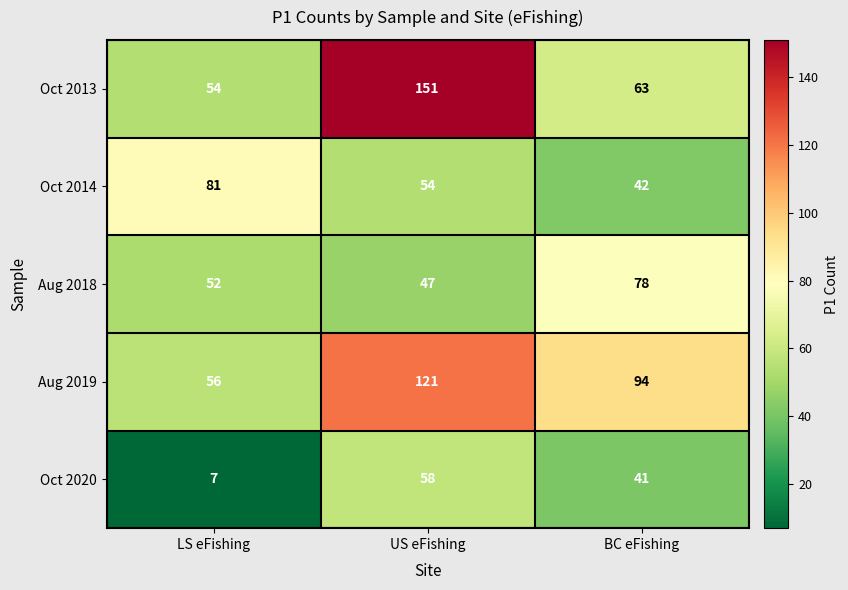

Reading left to right, what are all the values shown in this chart?

Oct 2013: LS eFishing=54	US eFishing=151	BC eFishing=63
Oct 2014: LS eFishing=81	US eFishing=54	BC eFishing=42
Aug 2018: LS eFishing=52	US eFishing=47	BC eFishing=78
Aug 2019: LS eFishing=56	US eFishing=121	BC eFishing=94
Oct 2020: LS eFishing=7	US eFishing=58	BC eFishing=41